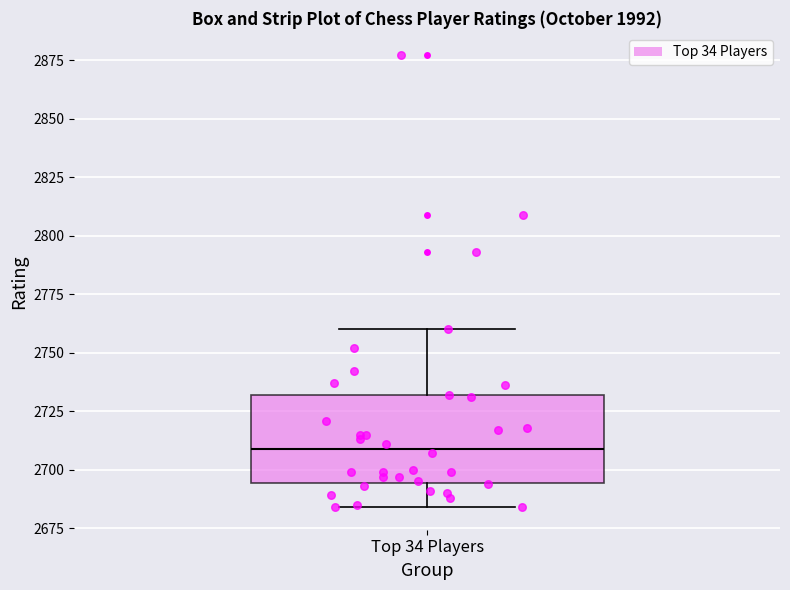

Where does the lower whisker of the box for Top 34 Players end on the y-axis? The values are not printed on the chart, so give them approximately, as read against the axis.

2685